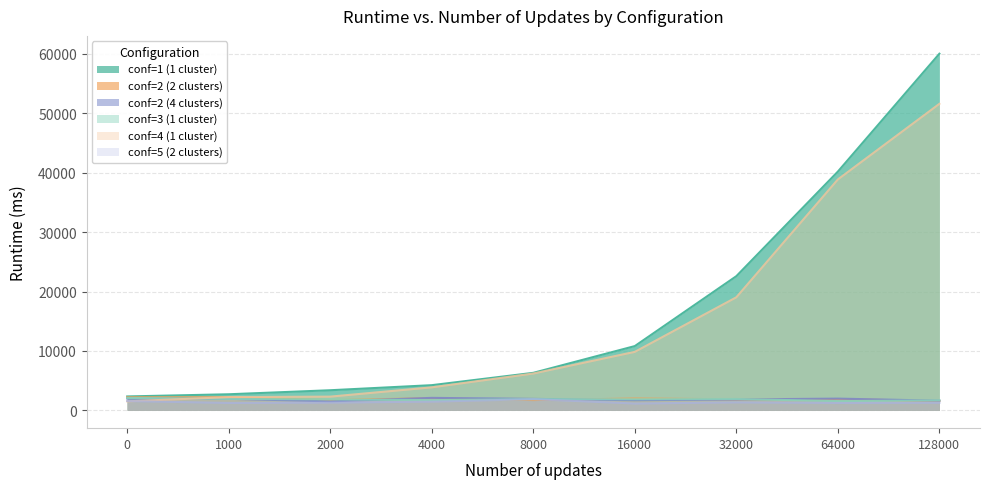

Reading right to left, what are all the values shown in this chart?

conf=1 (1 cluster): 60036.9	40193.2	22585.6	10816.0	6312.5	4236.1	3382.0	2704.2	2338.6
conf=2 (2 clusters): 1575.9	1881.7	1858.5	1982.4	1731.2	2032.5	1739.5	2194.1	2189.6
conf=2 (4 clusters): 1622.7	1973.3	1831.9	1703.8	1927.0	2098.3	1503.0	1945.2	1985.6
conf=3 (1 cluster): 1684.7	1551.5	1908.9	1863.8	1881.8	1715.9	1846.5	1924.0	2087.6
conf=4 (1 cluster): 51600.8	38872.9	19030.7	9845.5	6201.1	3871.3	2308.2	2225.3	1513.5
conf=5 (2 clusters): 1271.3	1239.2	1340.6	1147.0	1879.5	1460.9	1303.0	1242.3	1567.7